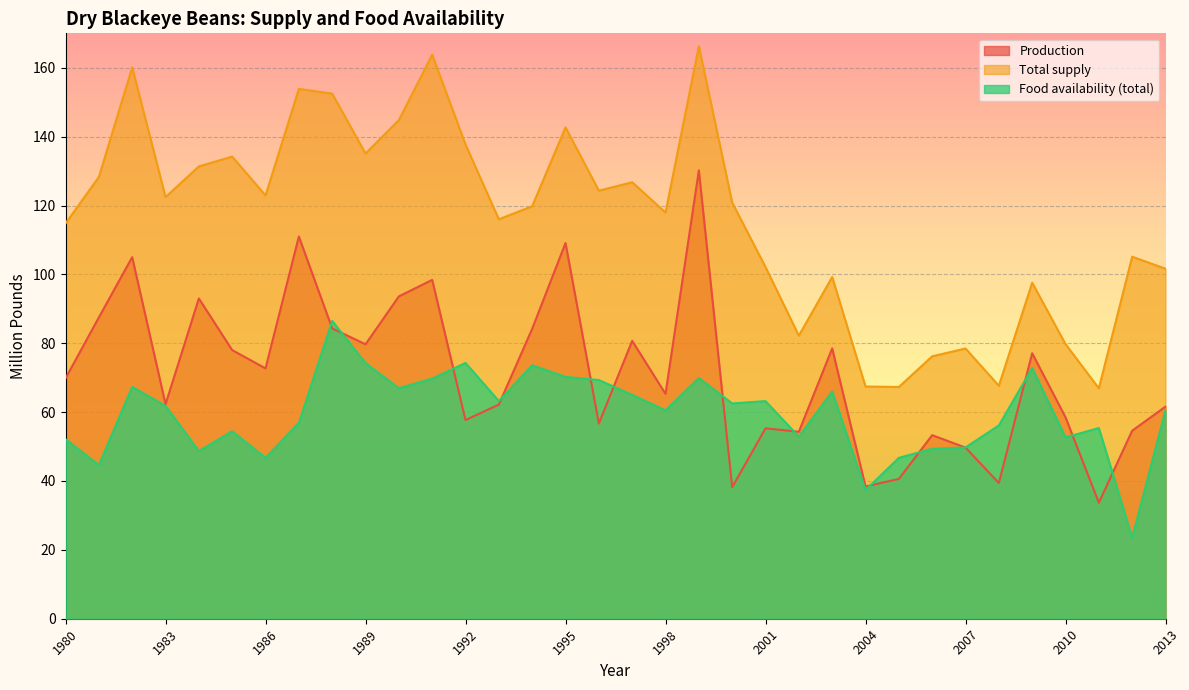

Reading left to right, what are all the values shown in this chart?

Production: 69.8	87.5	105.0	62.3	93.0	78.0	72.7	111.0	84.3	79.7	93.6	98.4	57.7	62.2	84.2	109.1	56.7	80.7	65.3	130.2	38.2	55.3	54.3	78.5	38.4	40.6	53.3	49.7	39.4	77.1	58.5	33.7	54.6	61.6
Total supply: 114.8	128.3	160.1	122.4	131.4	134.2	122.9	153.9	152.5	135.1	144.8	163.8	137.7	116.0	119.8	142.7	124.3	126.8	118.0	166.3	120.9	102.1	82.2	99.2	67.4	67.3	76.2	78.5	67.7	97.6	79.8	66.9	105.1	101.6
Food availability (total): 52.1	44.6	67.3	61.8	48.7	54.4	46.8	56.9	86.5	74.2	67.0	69.7	74.3	63.2	73.6	70.2	69.3	65.0	60.5	69.9	62.5	63.2	52.9	66.0	37.4	46.7	49.4	49.7	56.1	72.8	52.7	55.4	23.5	60.5